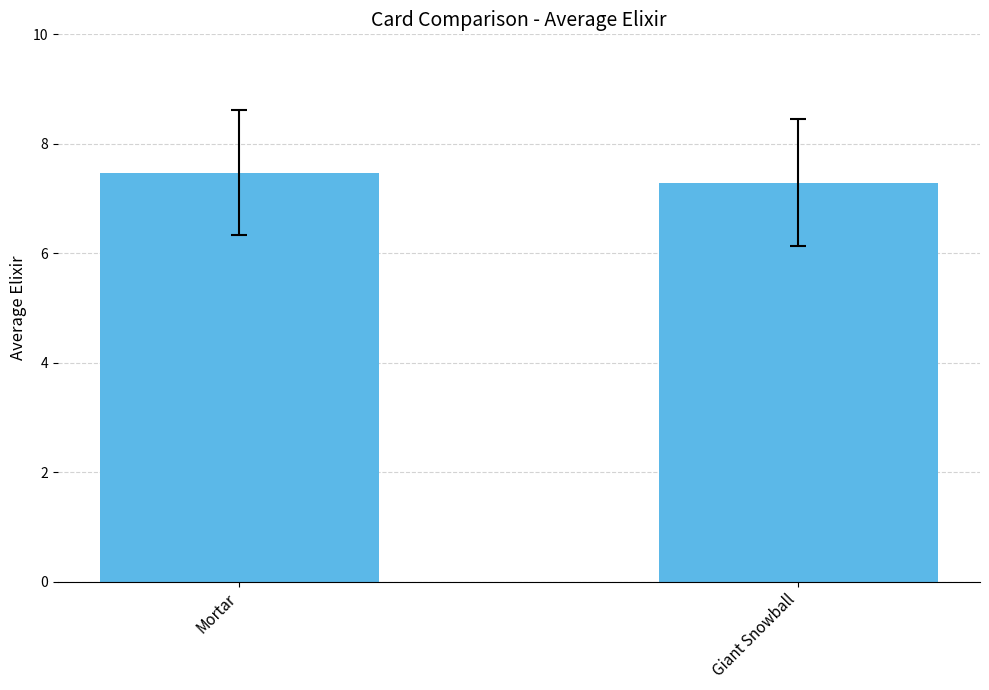

What is the value of the 2nd bar from the left?

7.3